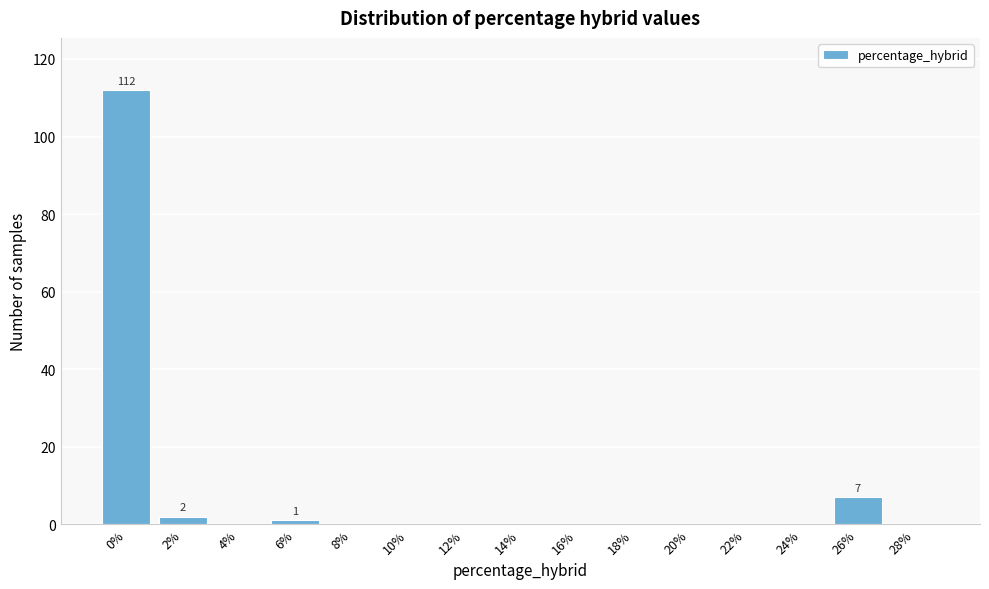

Reading left to right, list all the values displayed in this chart.

0%=112	2%=2	4%=0	6%=1	8%=0	10%=0	12%=0	14%=0	16%=0	18%=0	20%=0	22%=0	24%=0	26%=7	28%=0